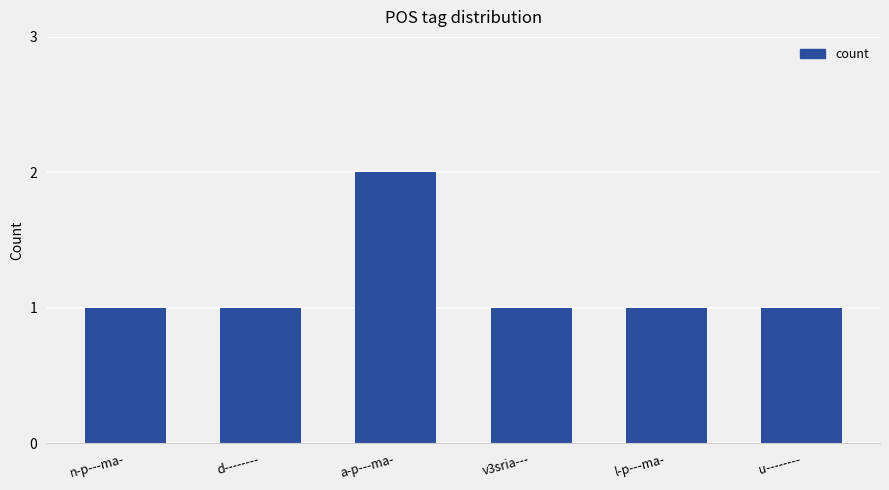

The chart shows a value of 1 at l-p---ma-. True or false?

True